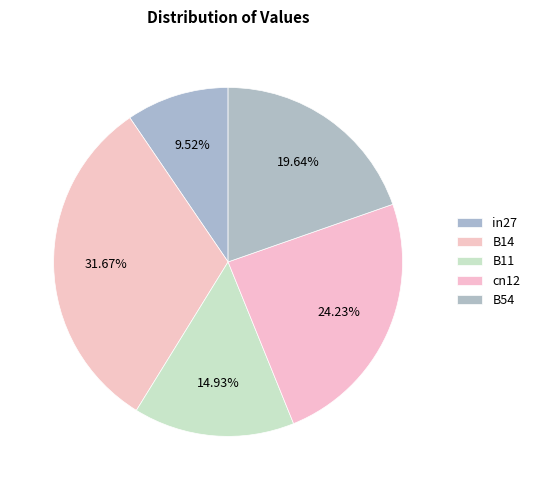

To the nearest percent, what is the difference between the B54 and in27 slice percentages?

10%